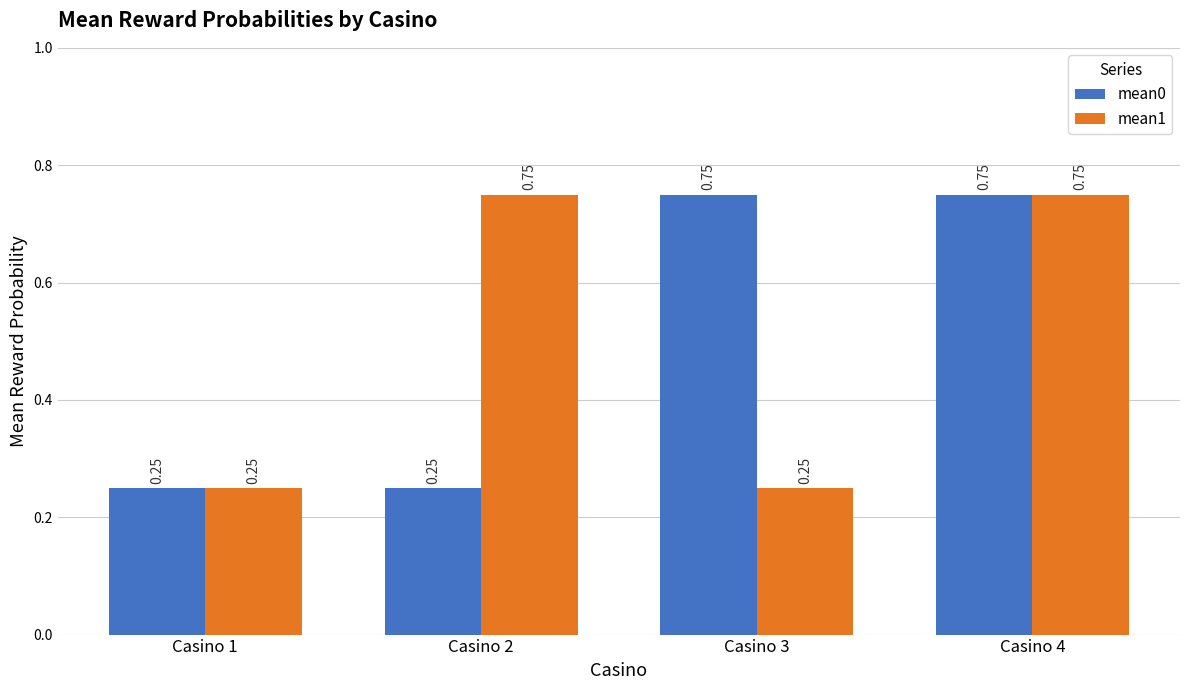

Rank the series at Casino 3 from highest to lowest value.

mean0, mean1